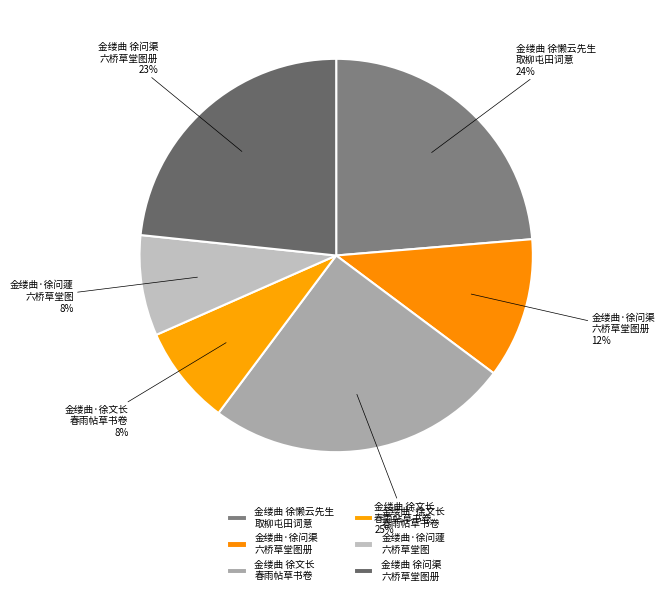

Is the sum of 金缕曲·徐文长 春雨帖草书卷 and 金缕曲 徐问渠 六桥草堂图册 greater than half?

No